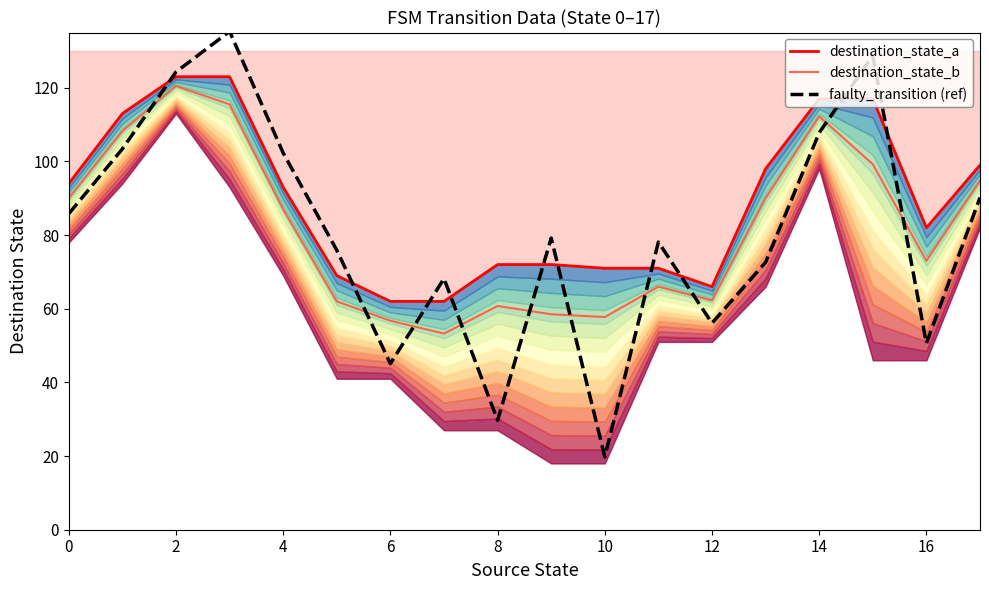

How many lines are shown in the chart?

3